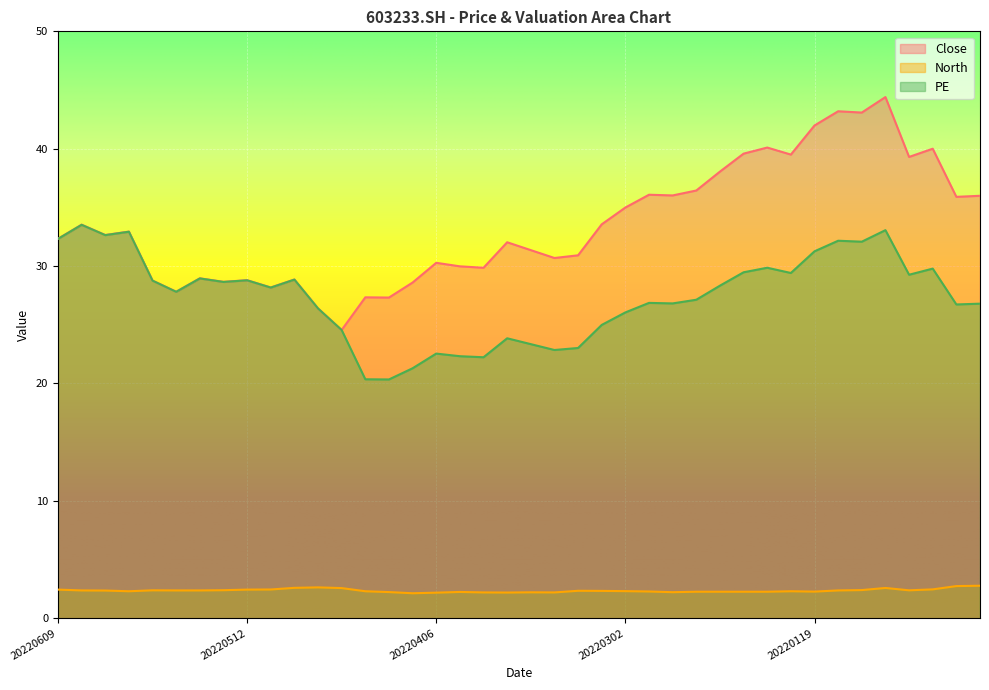

Which label corresponds to the largest value in the chart?

20220104